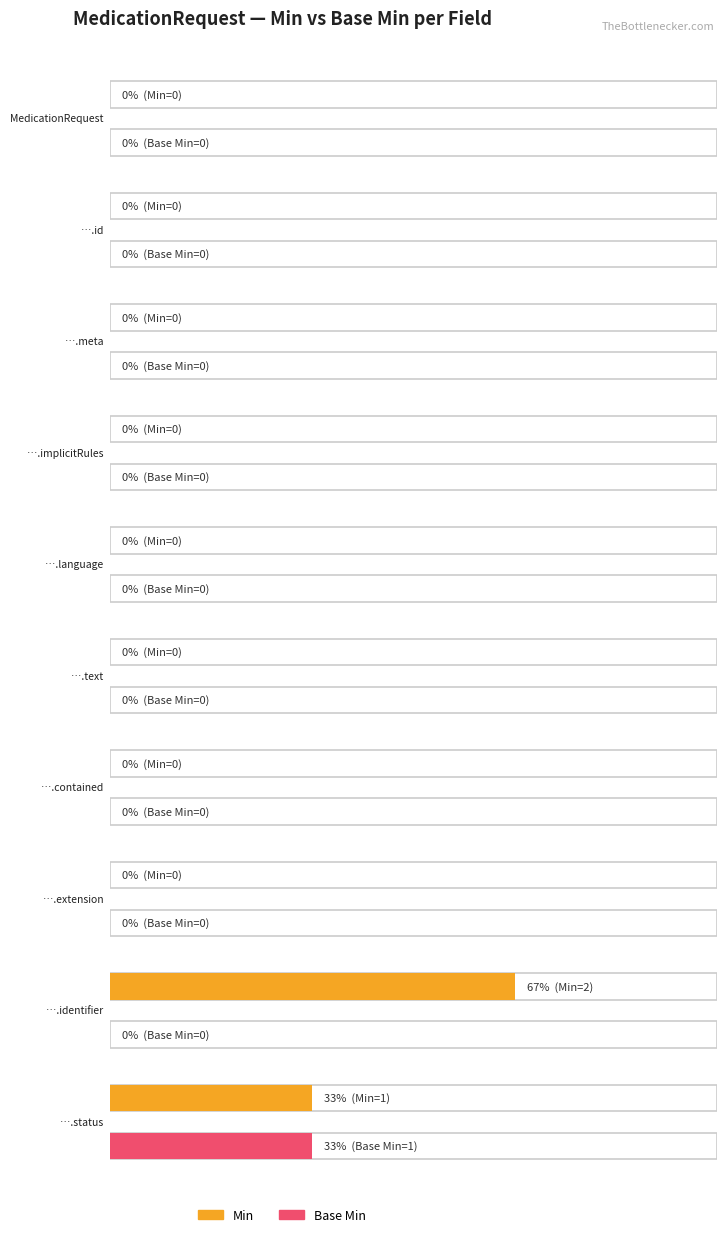

Does the chart contain stacked bars?

No